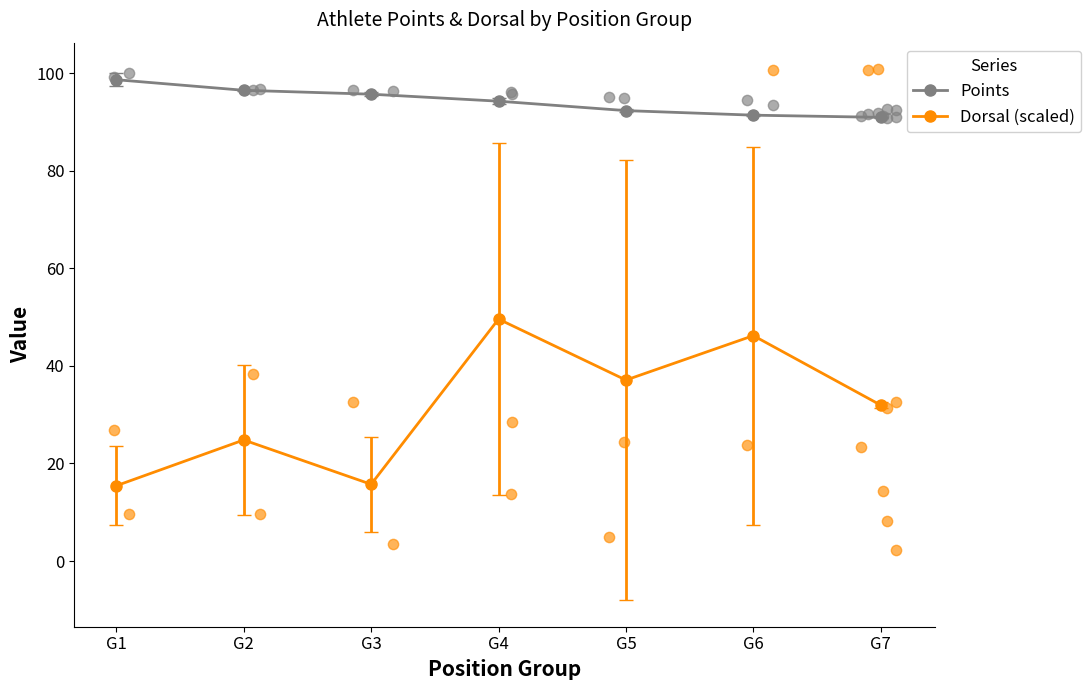

Which series has the largest Y range (max minus min)?

Dorsal (scaled)